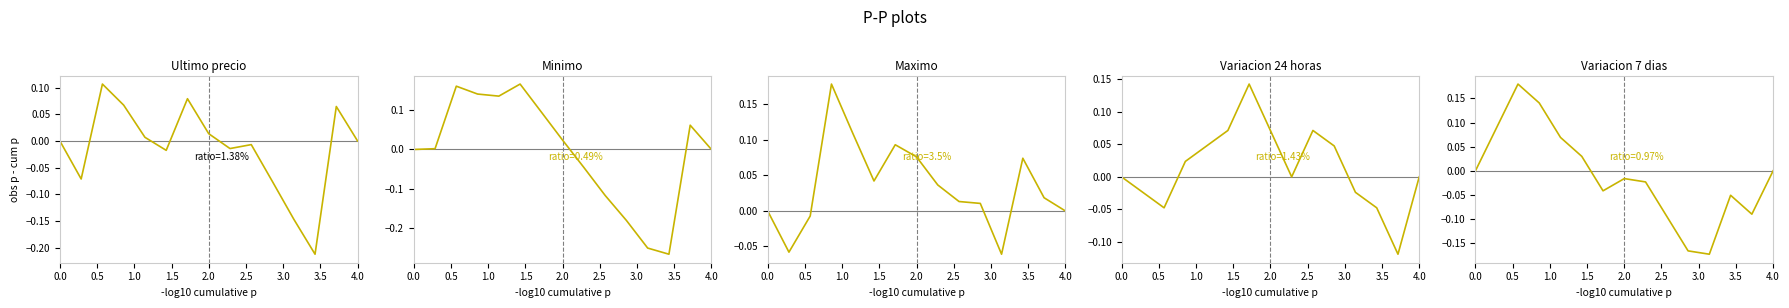

Reading left to right, extract all data points from this chart.

Ultimo precio: 0.0	-0.1	0.1	0.1	0.0	-0.0	0.1	0.0	-0.0	-0.0	-0.1	-0.1	-0.2	0.1	0.0
Minimo: 0.0	0.0	0.2	0.1	0.1	0.2	0.1	0.0	-0.0	-0.1	-0.2	-0.2	-0.3	0.1	0.0
Maximo: 0.0	-0.1	-0.0	0.2	0.1	0.0	0.1	0.1	0.0	0.0	0.0	-0.1	0.1	0.0	-0.0
Variacion 24 horas: 0.0	-0.0	-0.0	0.0	0.0	0.1	0.1	0.1	-0.0	0.1	0.0	-0.0	-0.0	-0.1	-0.0
Variacion 7 dias: 0.0	0.1	0.2	0.1	0.1	0.0	-0.0	-0.0	-0.0	-0.1	-0.2	-0.2	-0.1	-0.1	-0.0